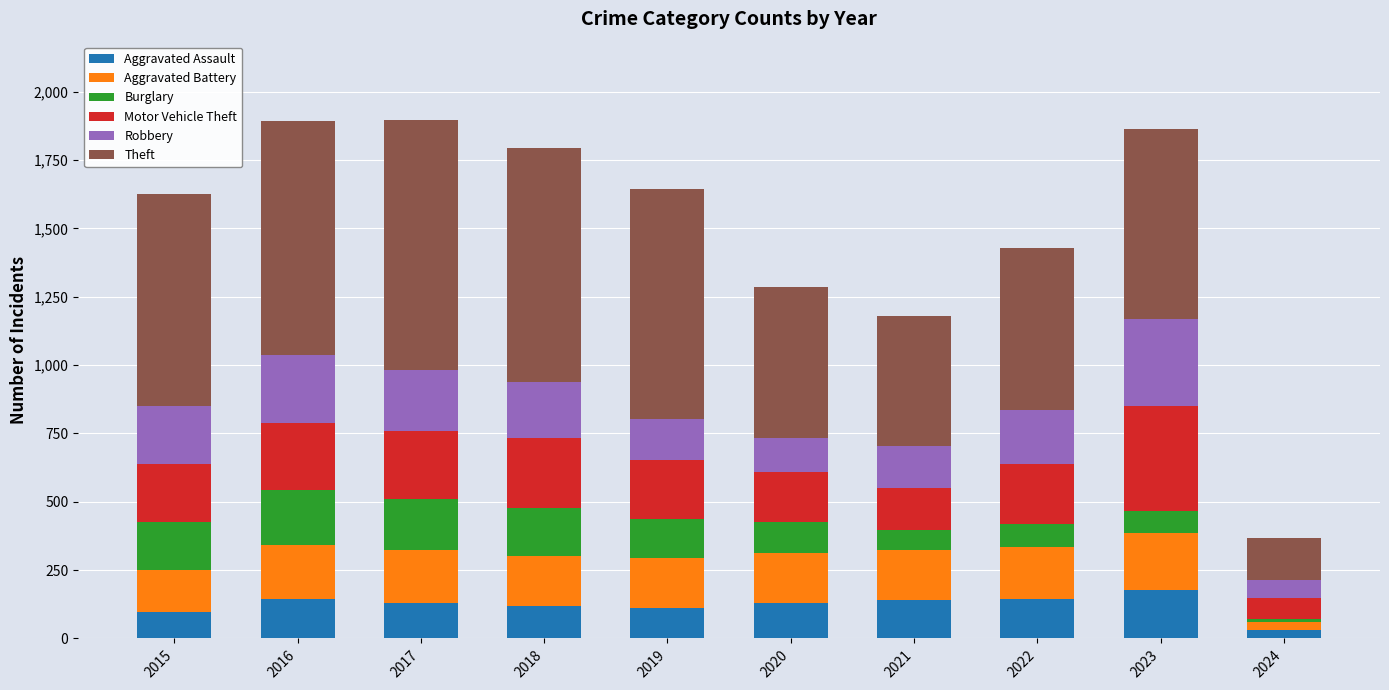

True or false: Aggravated Assault has a value of 131 at 2017.

True